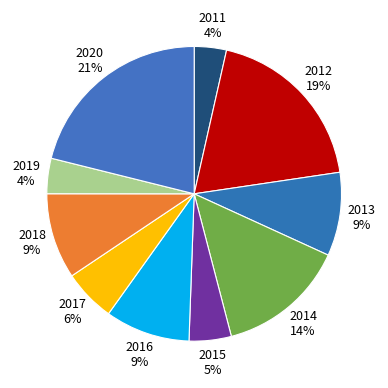

To the nearest percent, what portion does 2013 represent?

9%